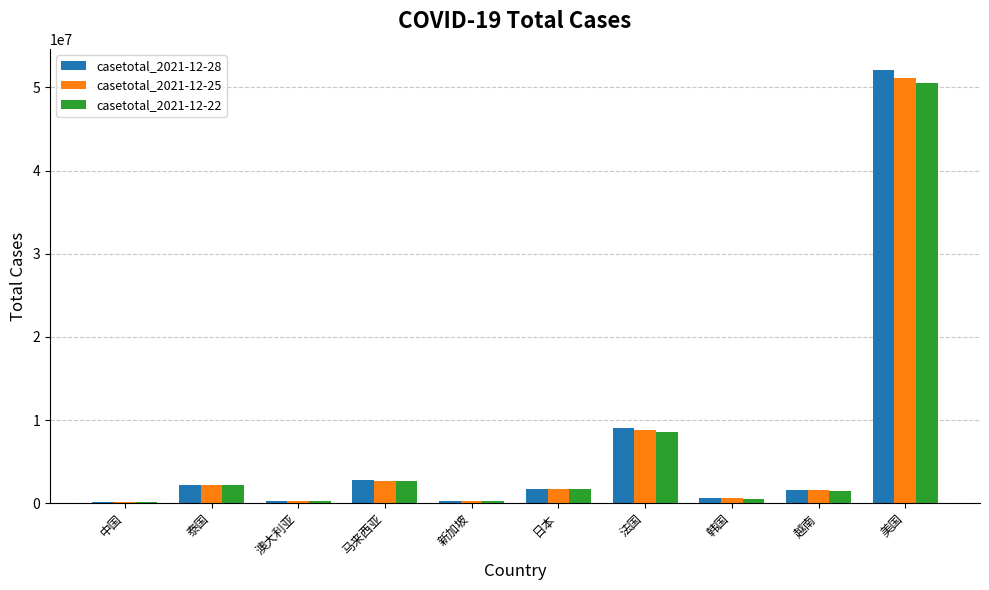

What is the greatest value displayed?

52042035